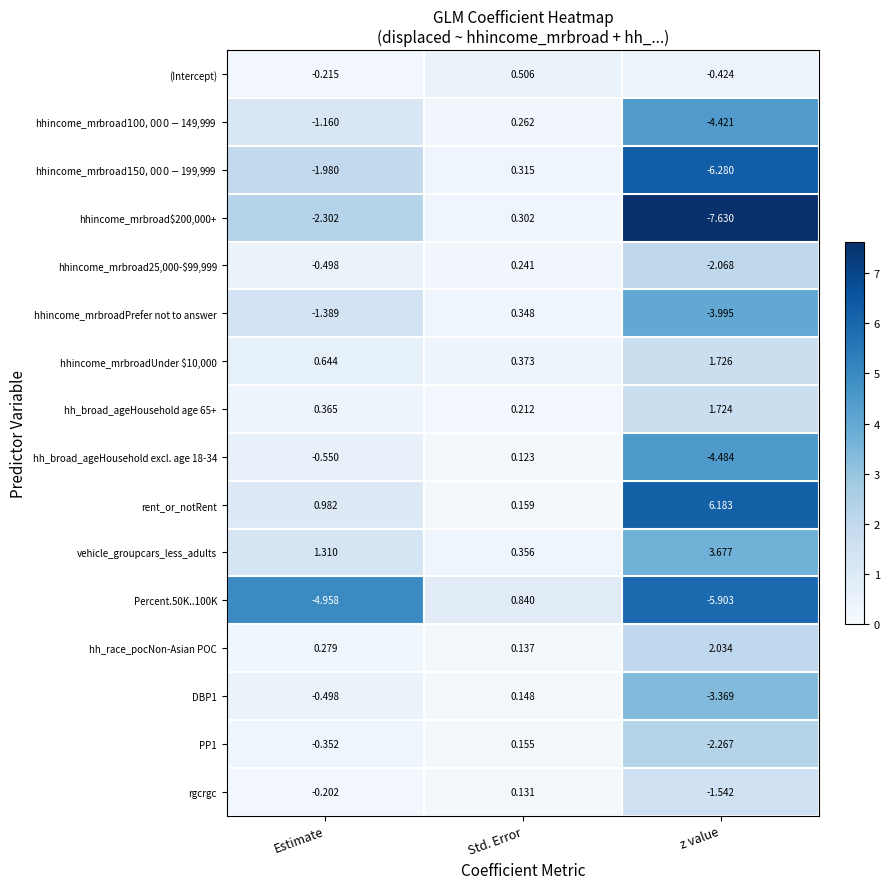

Where is (Intercept) nearest to the value 0?

Estimate